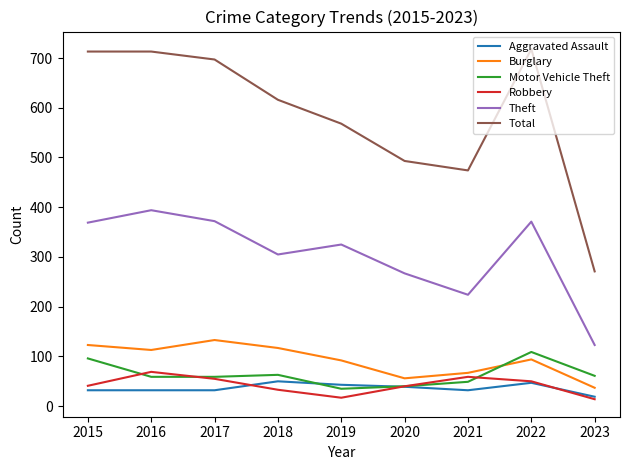

What is the maximum value shown in the chart?

718